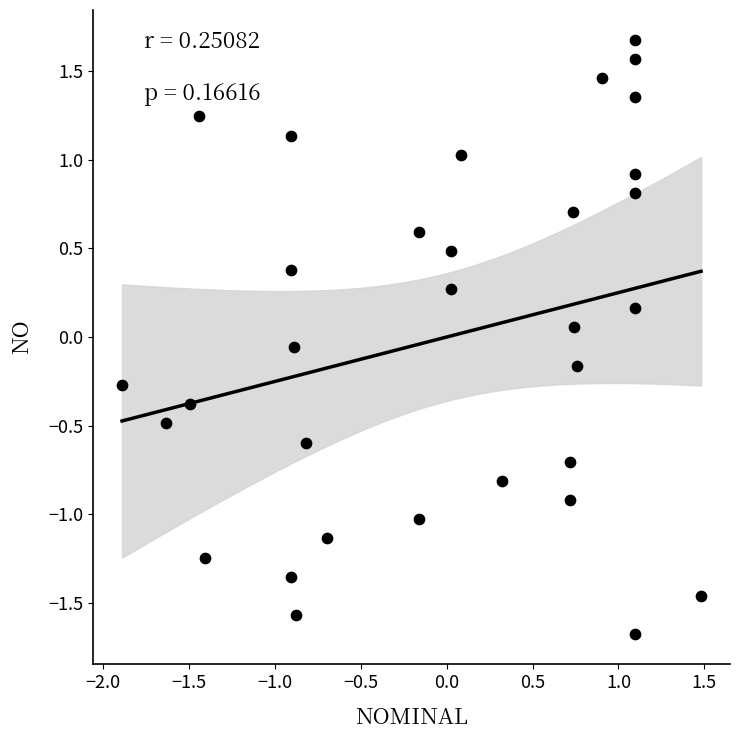

What is the range of X values (max minus min)?

3.4